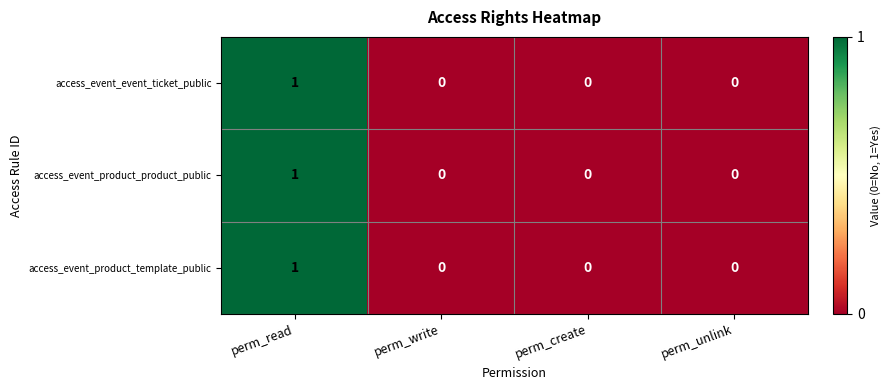

Is it true that access_event_product_product_public equals 1 at perm_read?

True